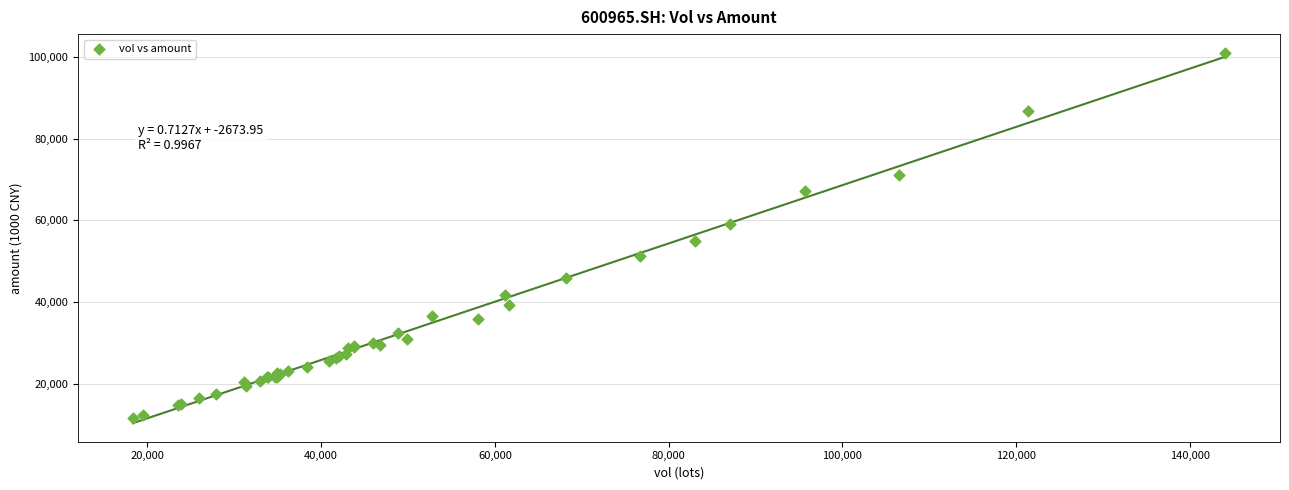

What Y value in the scatter plot is closest to 56294?

54882.4